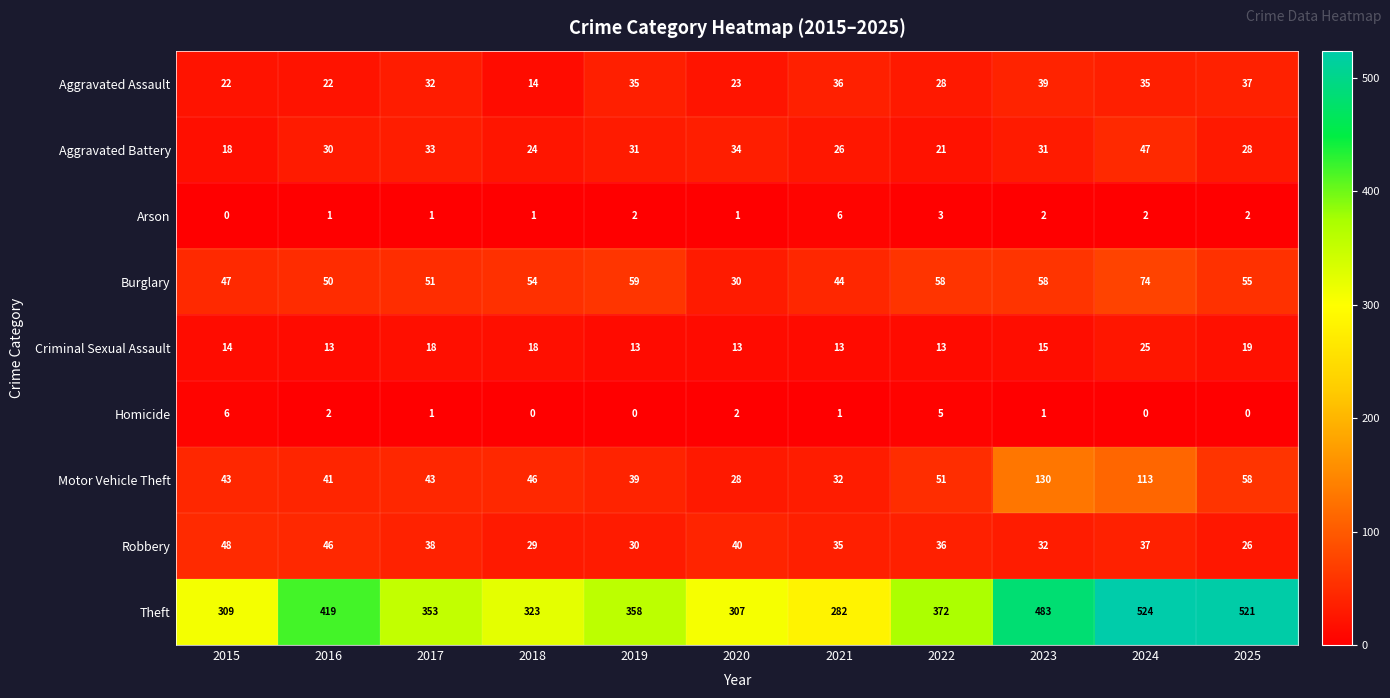

How many data points does each series have?

11